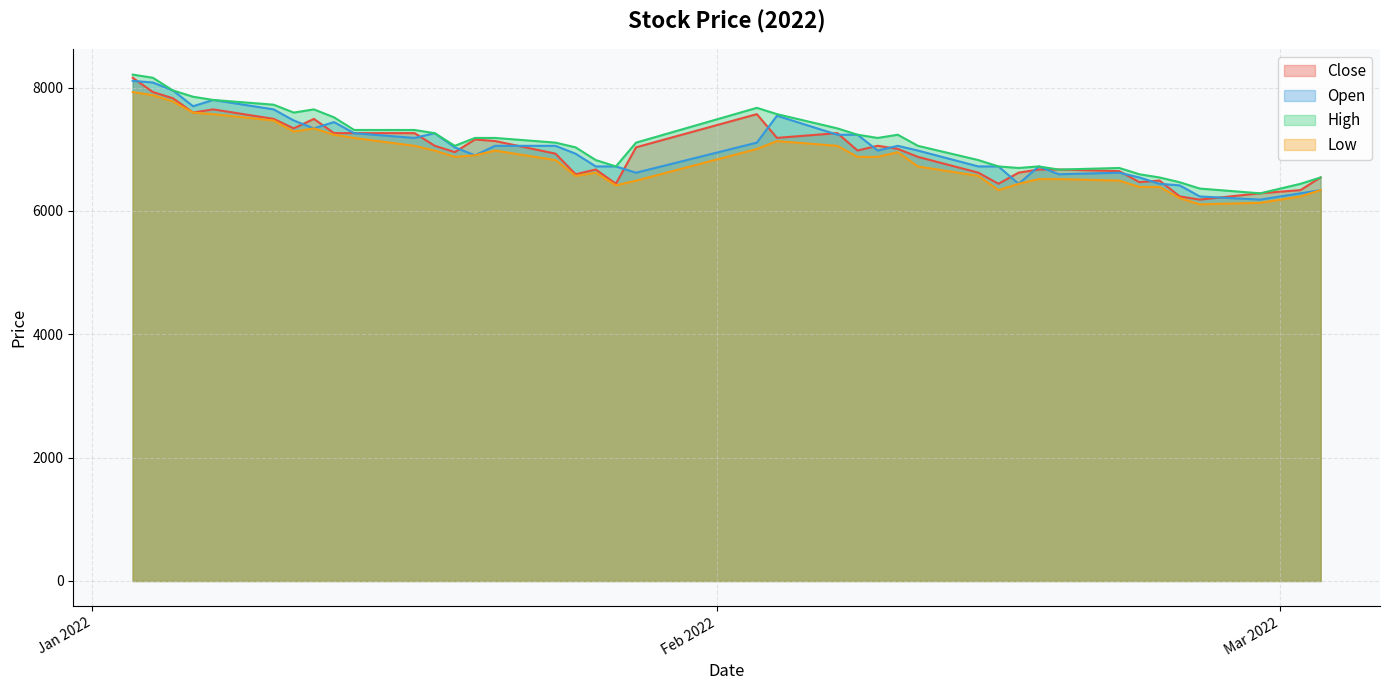

What is the maximum value shown in the chart?

8211